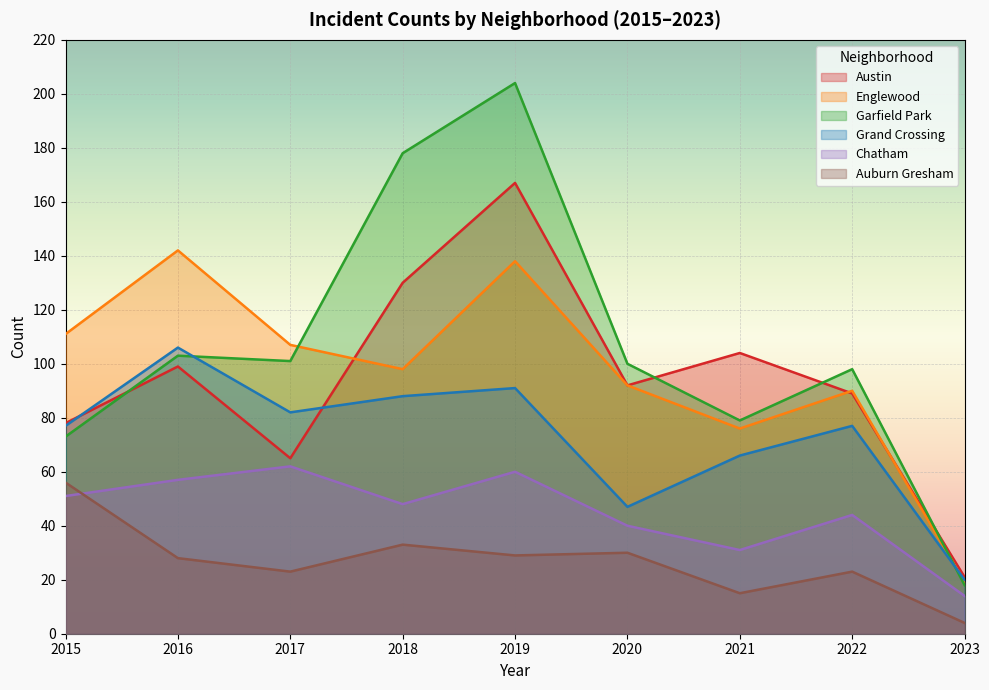

Reading left to right, what are all the values shown in this chart?

Austin: 2015=78	2016=99	2017=65	2018=130	2019=167	2020=92	2021=104	2022=89	2023=21
Englewood: 2015=111	2016=142	2017=107	2018=98	2019=138	2020=92	2021=76	2022=90	2023=19
Garfield Park: 2015=73	2016=103	2017=101	2018=178	2019=204	2020=100	2021=79	2022=98	2023=18
Grand Crossing: 2015=77	2016=106	2017=82	2018=88	2019=91	2020=47	2021=66	2022=77	2023=20
Chatham: 2015=51	2016=57	2017=62	2018=48	2019=60	2020=40	2021=31	2022=44	2023=14
Auburn Gresham: 2015=56	2016=28	2017=23	2018=33	2019=29	2020=30	2021=15	2022=23	2023=4